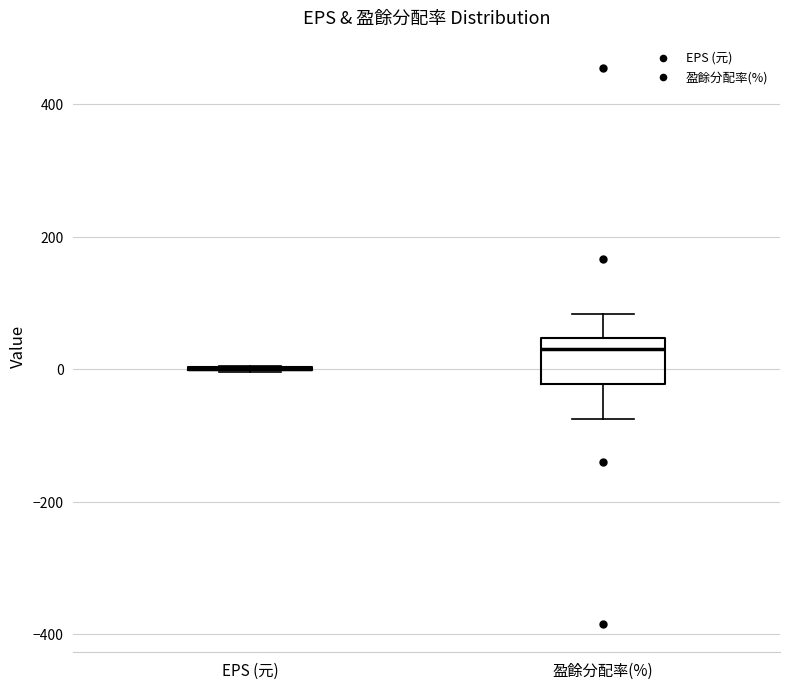

Where does the upper whisker of the box for 盈餘分配率(%) end on the y-axis? The values are not printed on the chart, so give them approximately, as read against the axis.

80